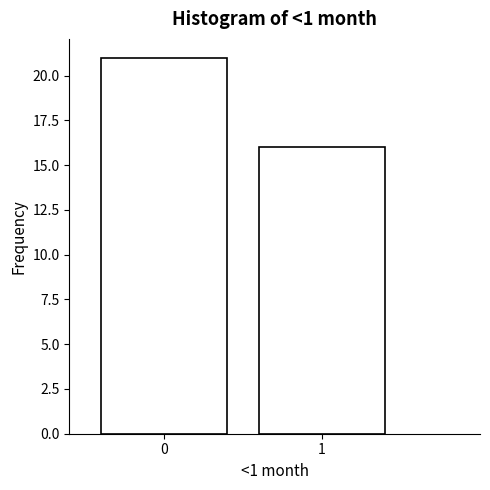

Reading right to left, extract all data points from this chart.

16	21